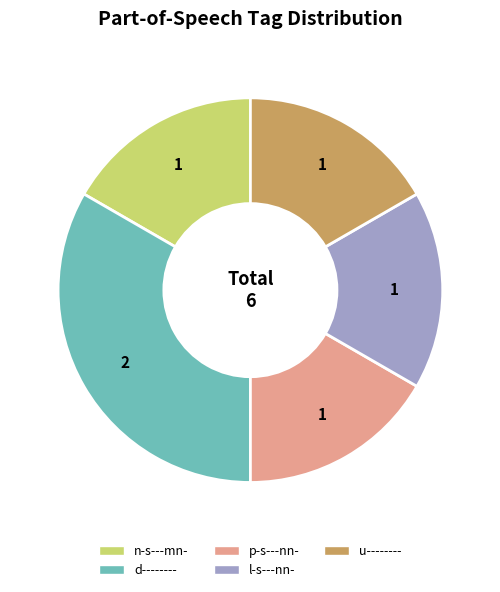

What is the ratio of the value at l-s---nn- to the value at d--------?

0.5